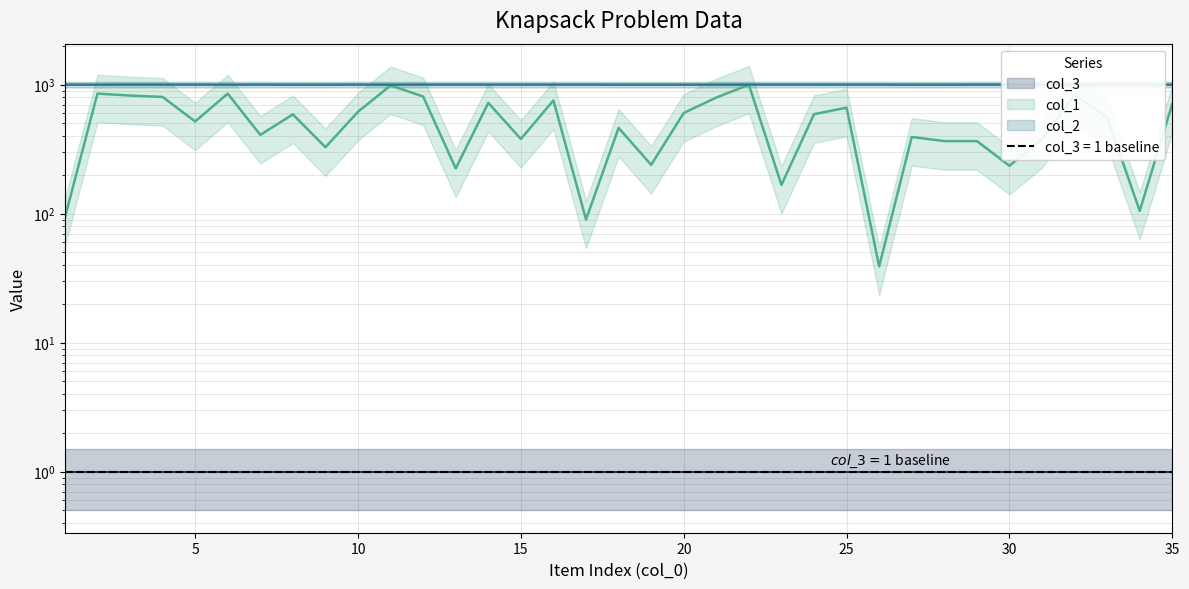

At which category does col_1 reach its first local valley?

5